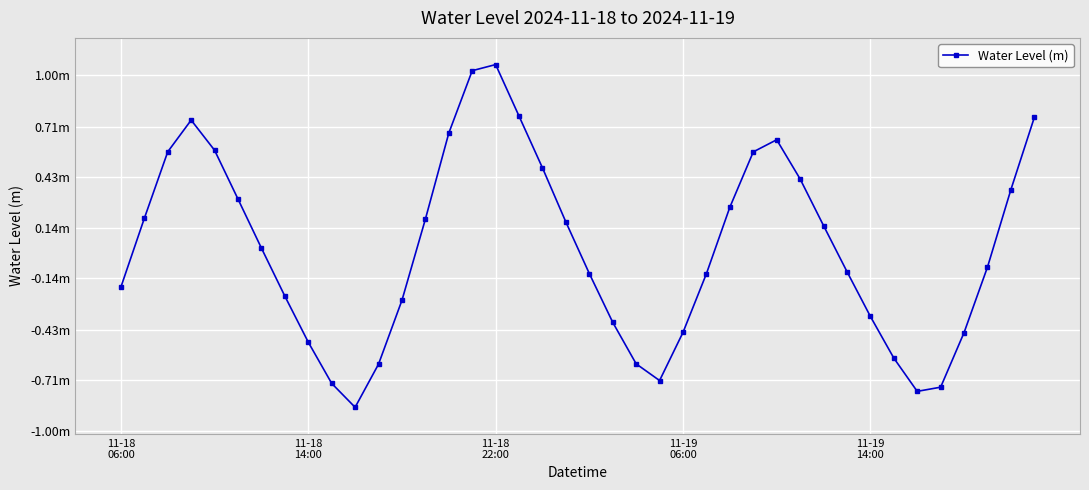

Does the chart have visible grid lines?

Yes